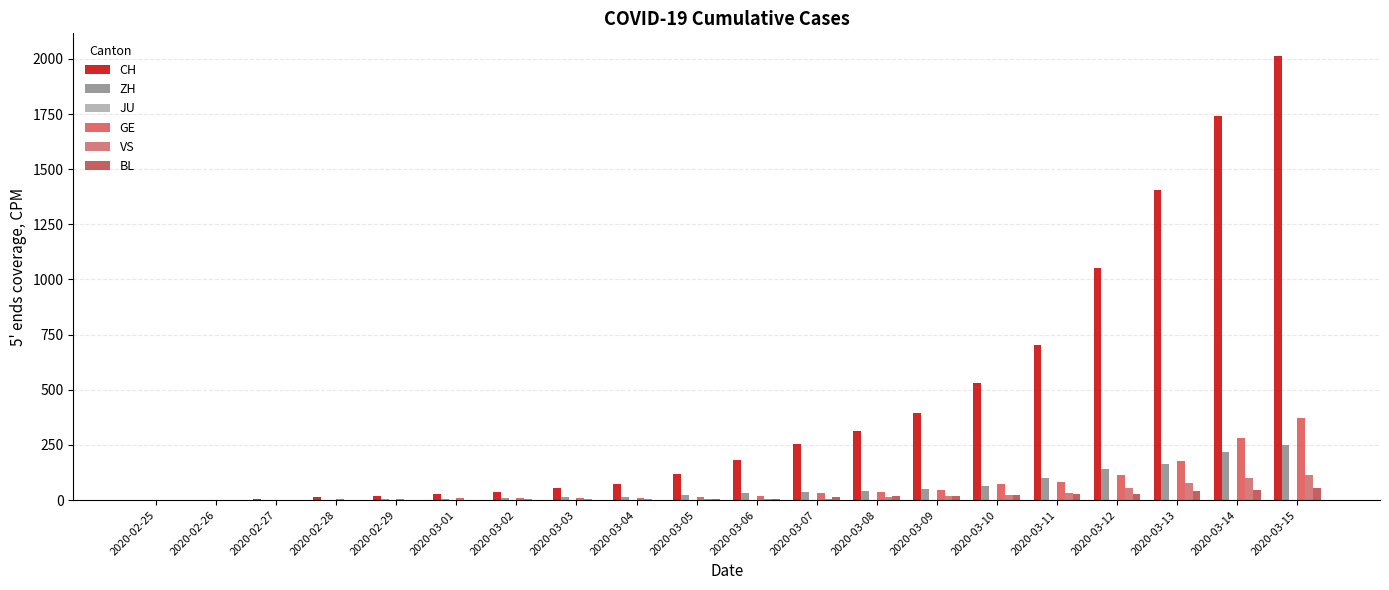

What is the label of the 10th bar from the right?

2020-03-06